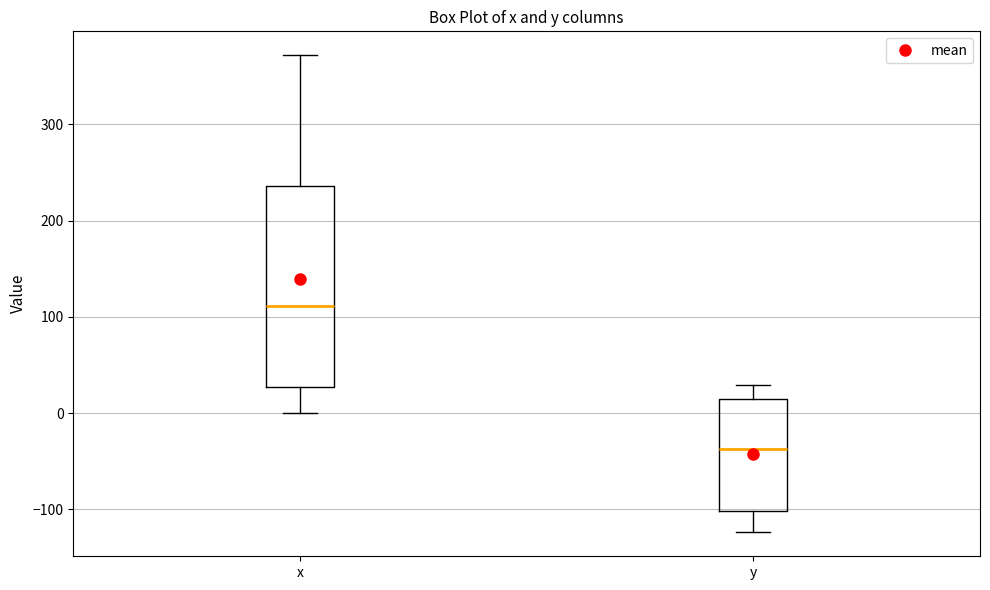

Which box's median line is the highest?

x